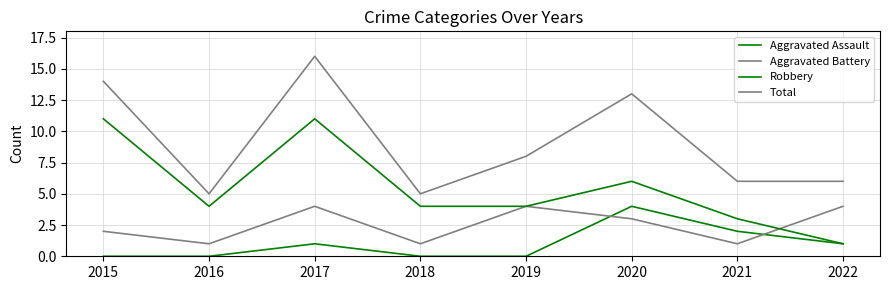

Which has a higher value, 2019 or 2020?

2020